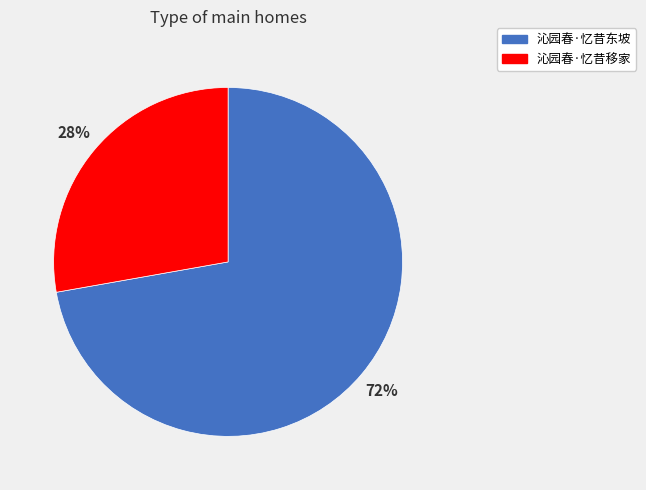

What is the smallest slice in the pie chart?

沁园春·忆昔移家